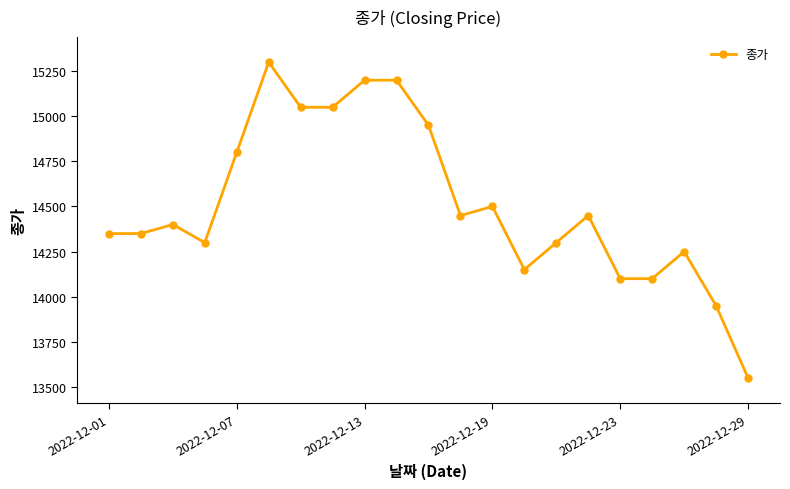

What is the value of the 20th point from the left?

13950